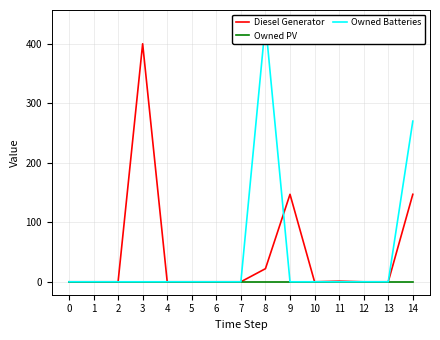

Is it true that Diesel Generator equals 196 at 10?

False